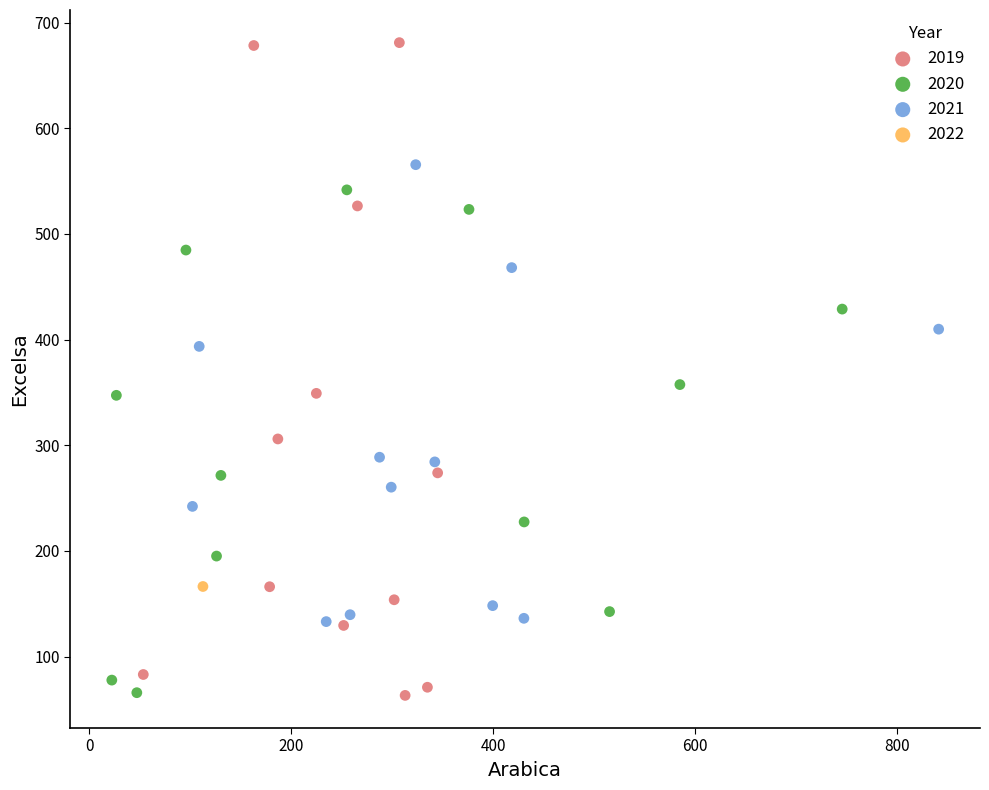

What are all the series names shown in the legend?

2019, 2020, 2021, 2022